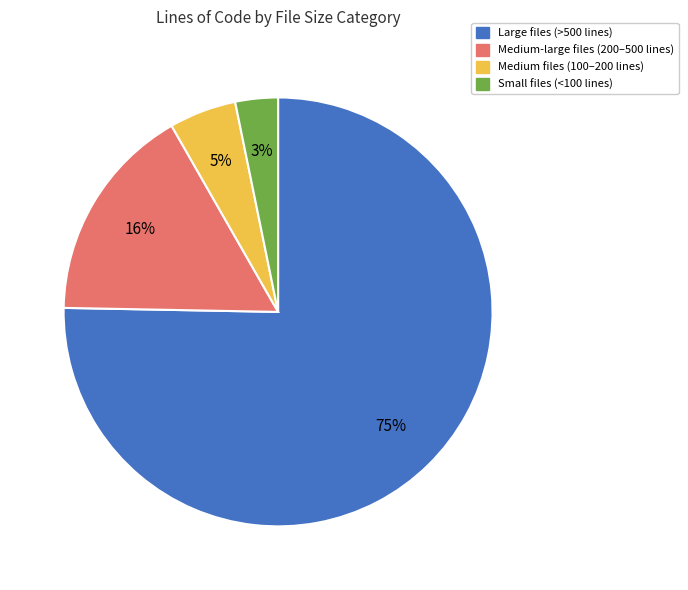

Between Small files (<100 lines) and Medium files (100–200 lines), which is larger?

Medium files (100–200 lines)